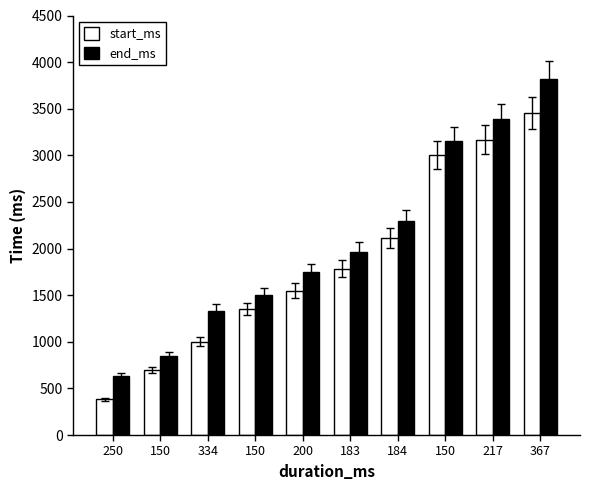

At which label does start_ms reach its peak?

367